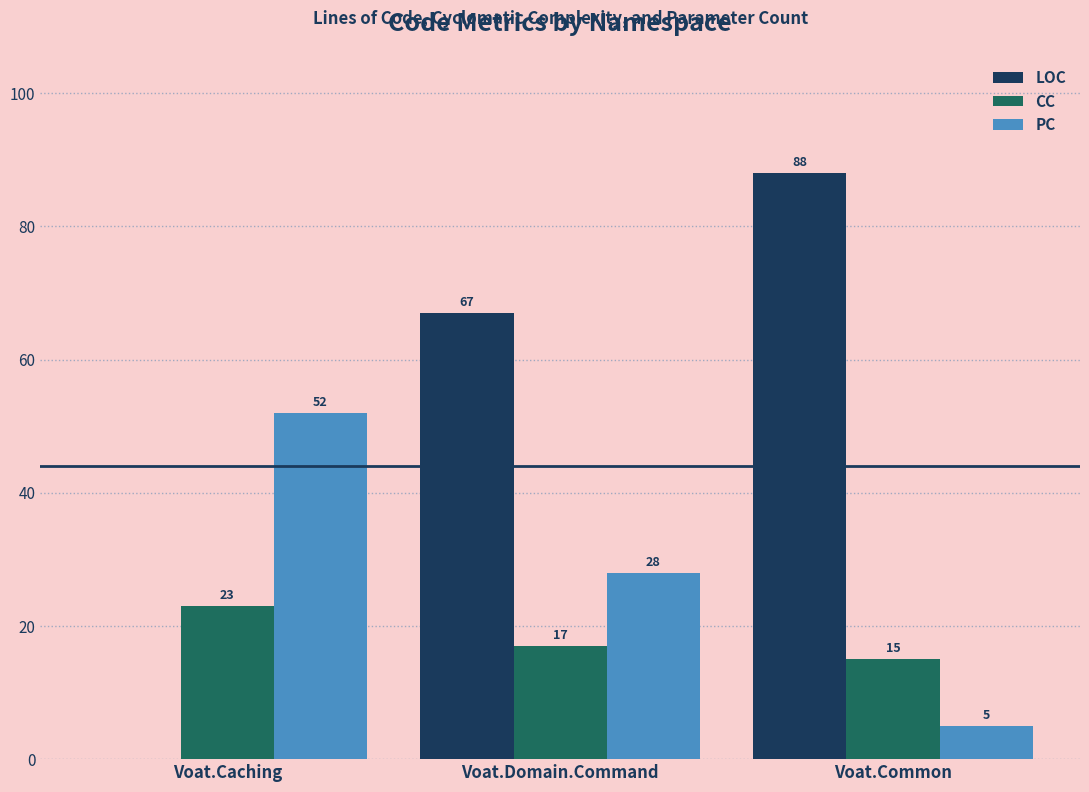

How many LOC values are between 0 and 88?

3